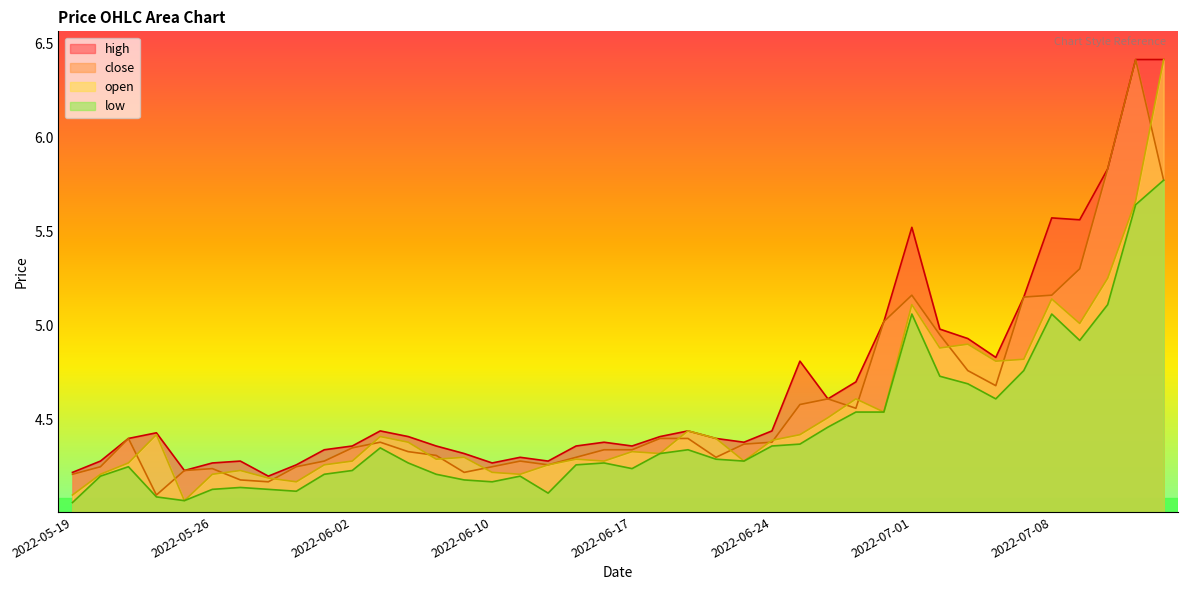

Rank the series at 2022-06-16 from highest to lowest value.

high, close, open, low